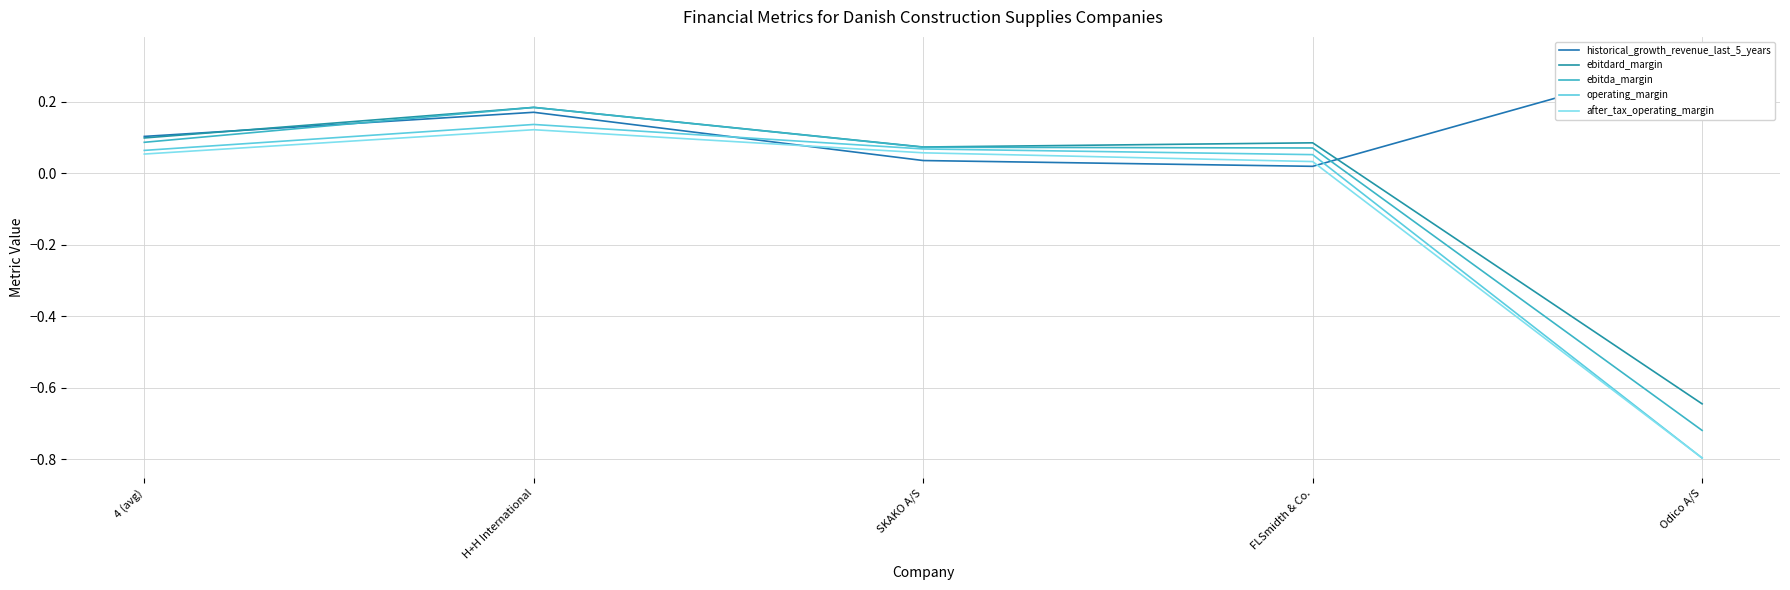

Between 4 (avg) and FLSmidth & Co., which is larger?

4 (avg)